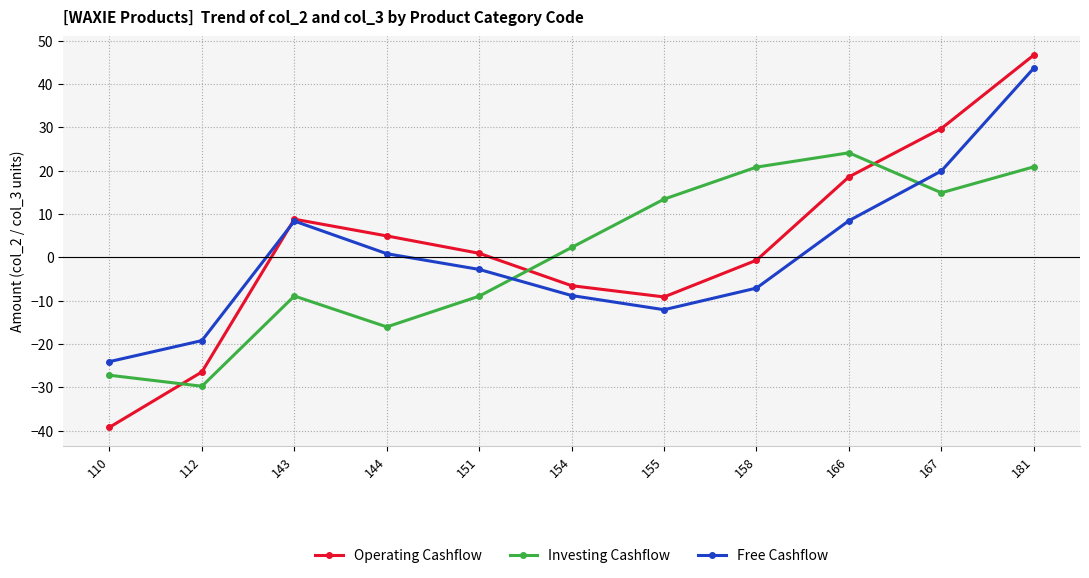

What is the minimum value shown in the chart?

-39.2